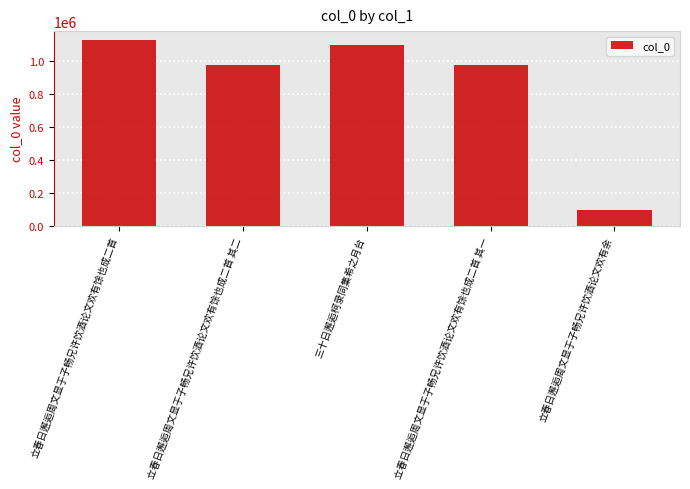

Are the bars horizontal?

No